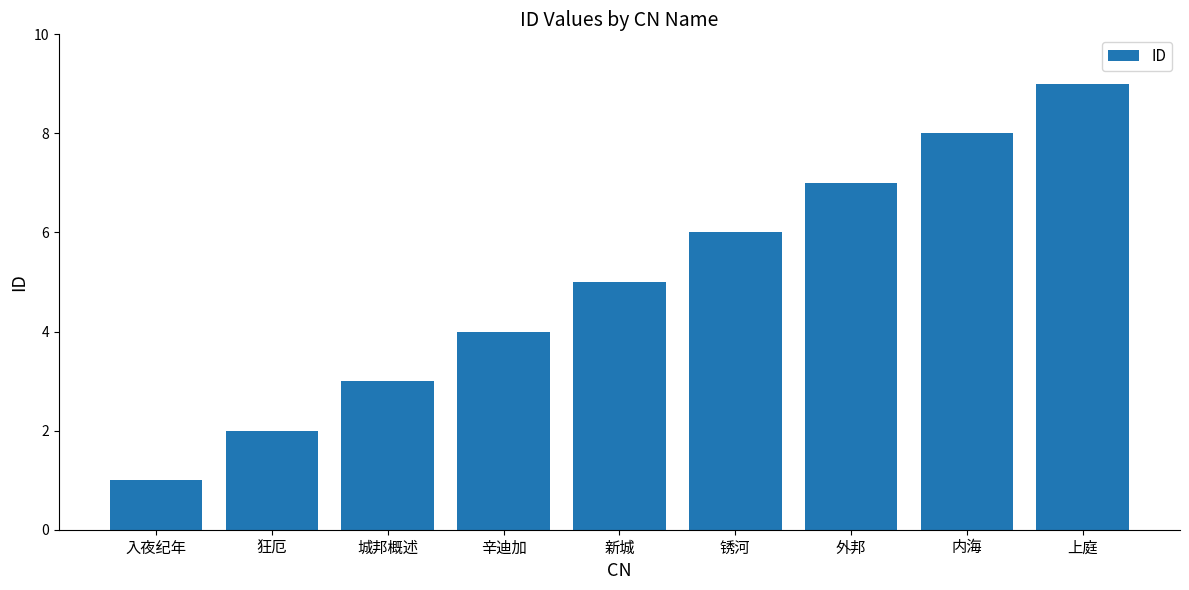

What is the value of the 6th bar from the left?

6